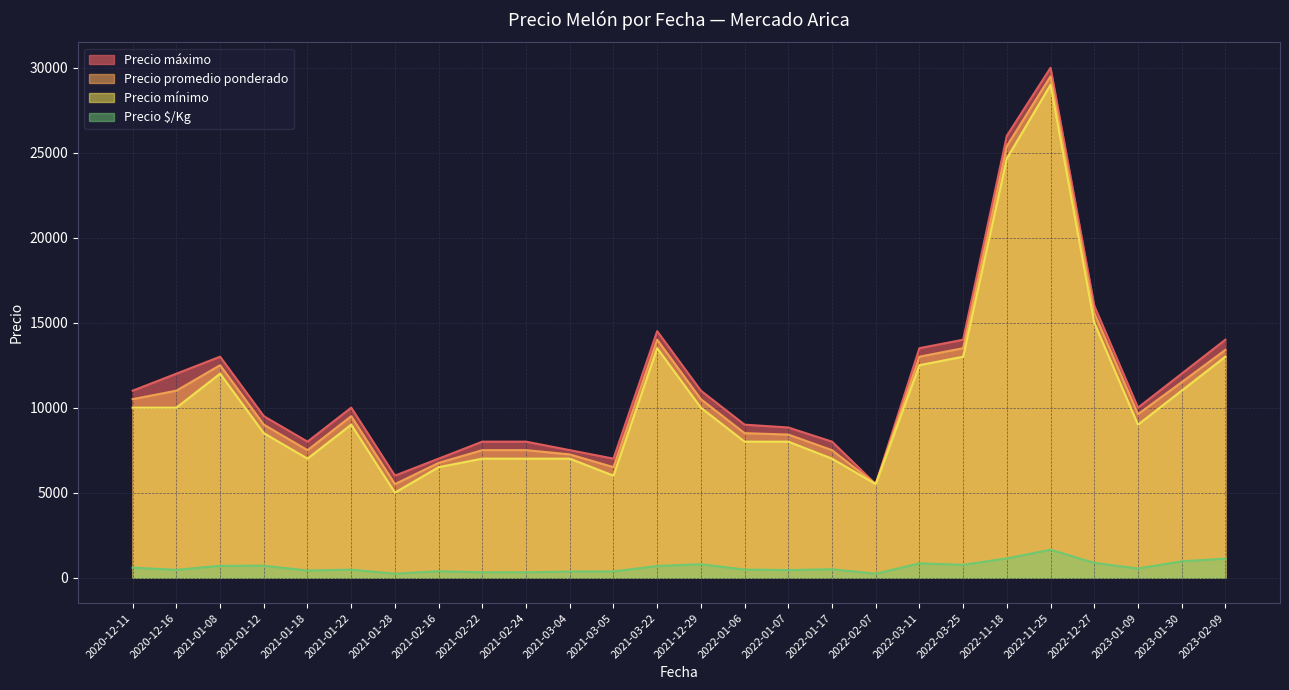

How many lines are shown in the chart?

4